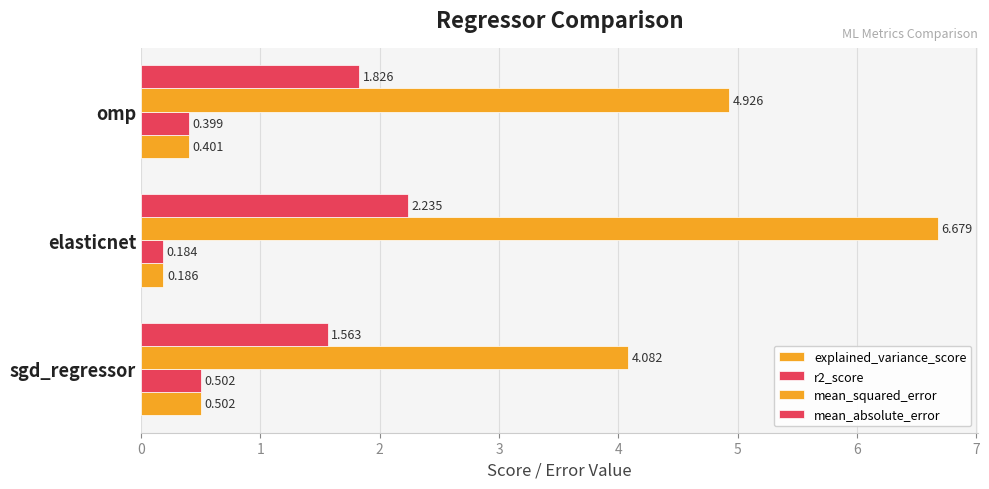

How many categories are shown in the chart?

3